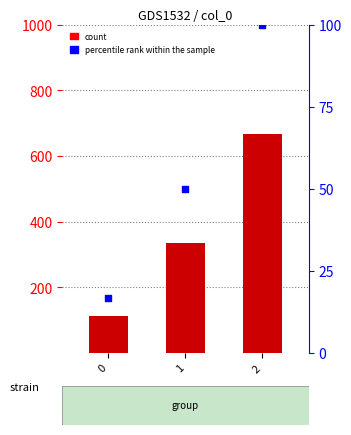

At how many categories does at least one series exceed 319?

2